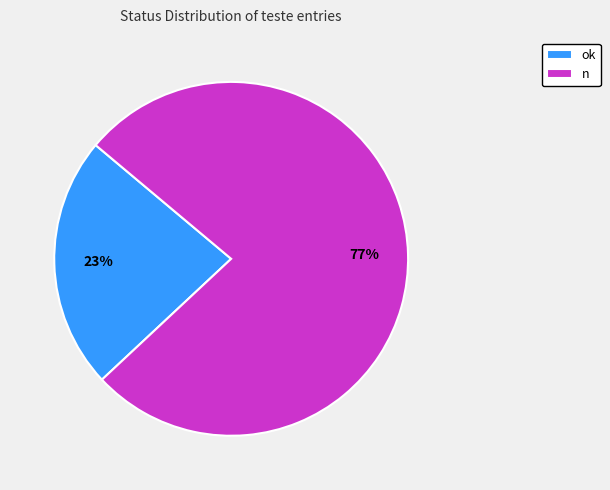

To the nearest percent, what is the average slice percentage?

50%